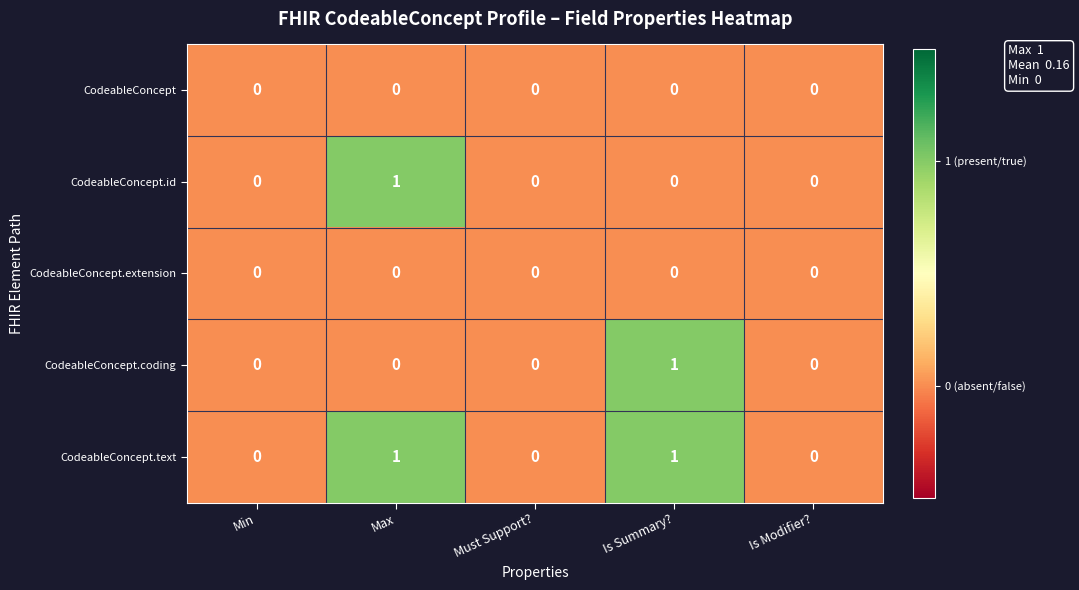

At which label does CodeableConcept.id reach its peak?

Max